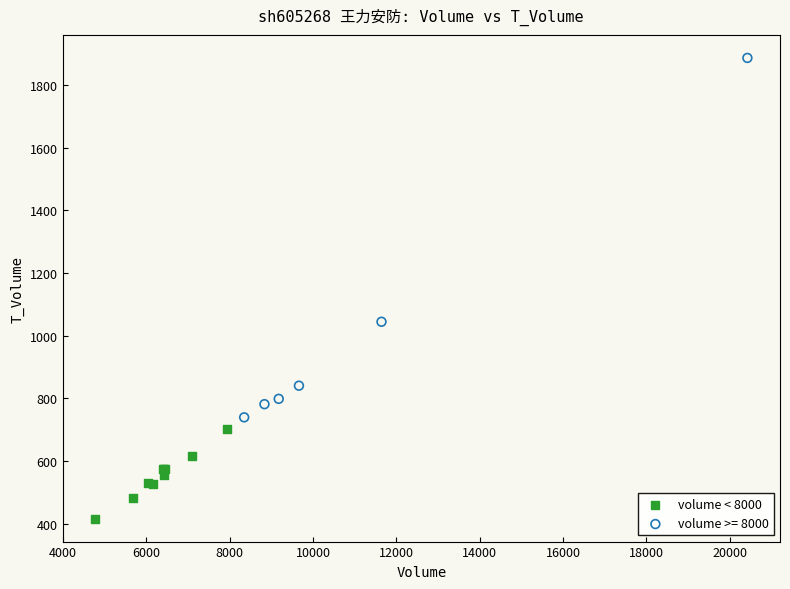

Which series reaches the maximum Y coordinate?

volume >= 8000